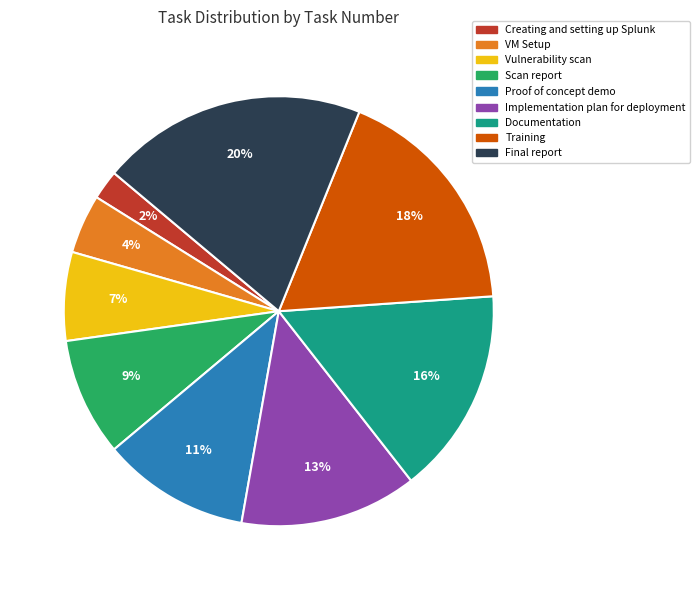

Which slice is the smallest?

Creating and setting up Splunk